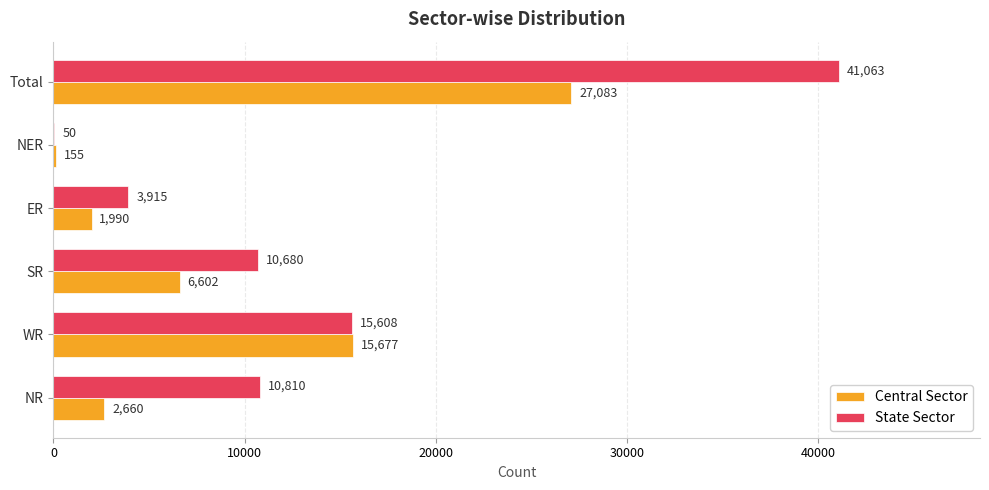

What is the sum of all State Sector values?

82126